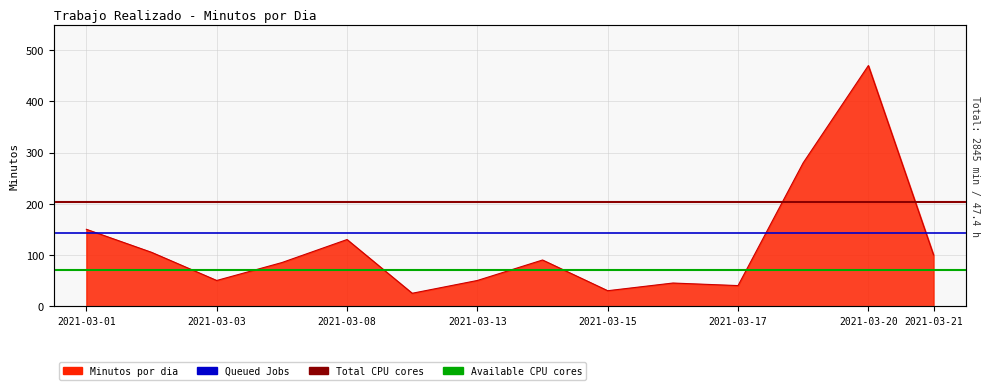

What is the sum of the Queued Jobs values at 2021-03-01 and 2021-03-03?

284.5